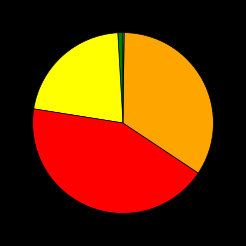

Does any single category account for the majority?

No